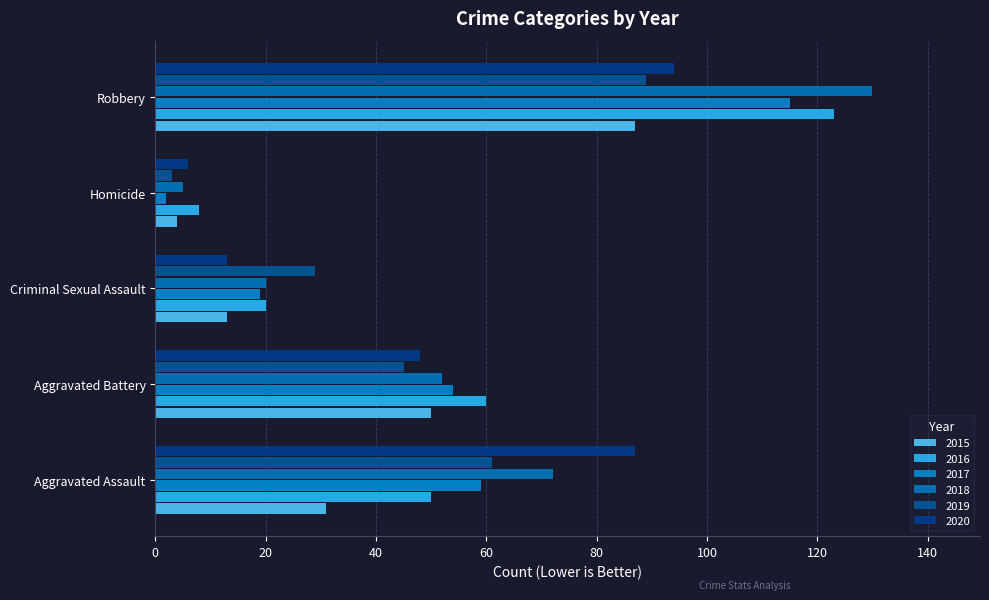

How many distinct data groups are displayed?

6